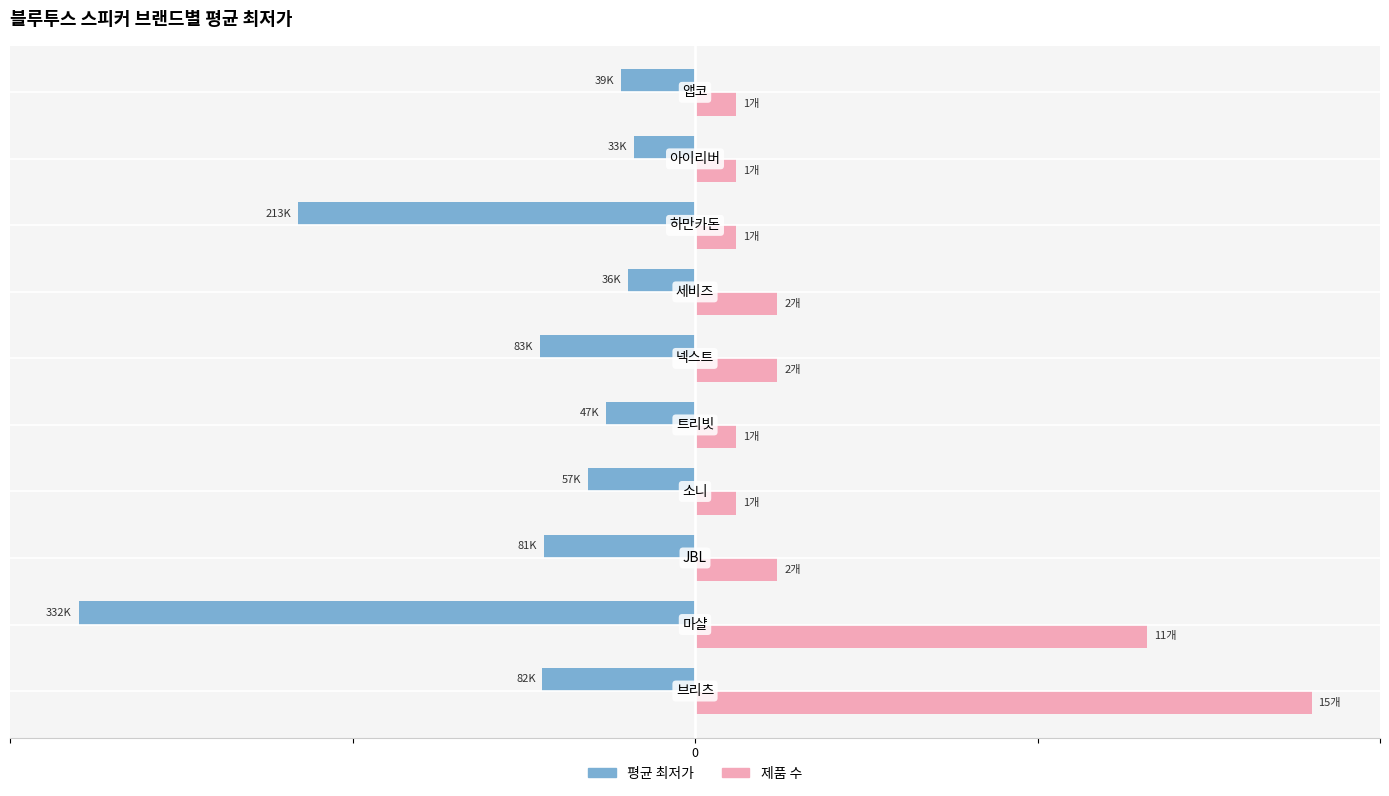

What are all the series names shown in the legend?

평균 최저가, 제품 수